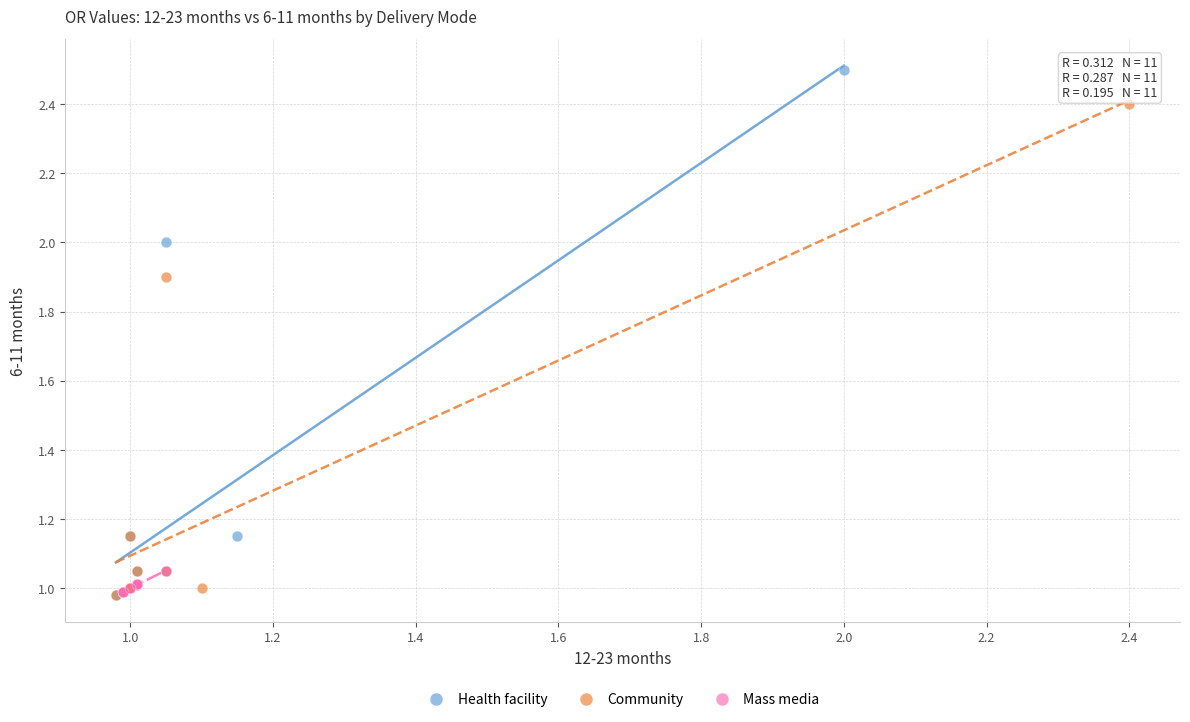

Which series has the largest Y range (max minus min)?

Health facility